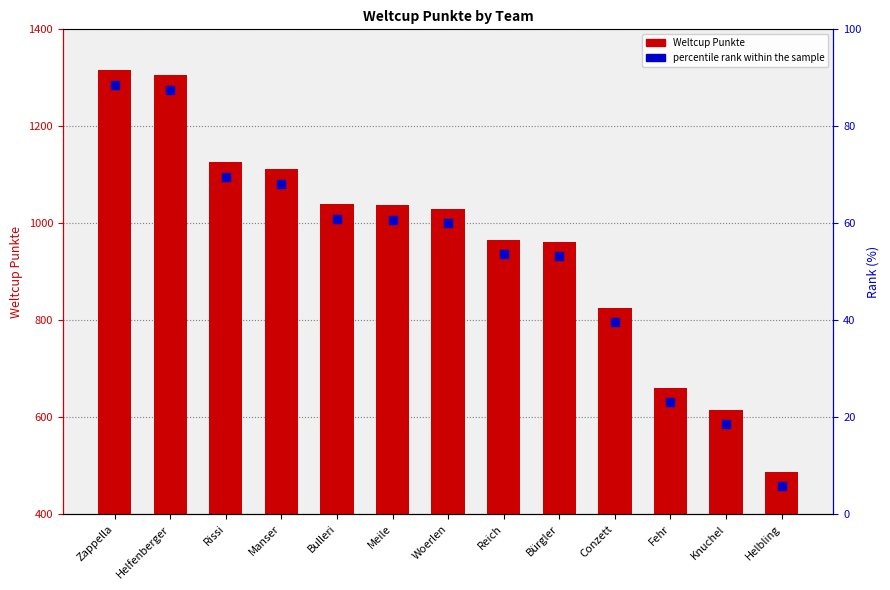

Is the value of percentile rank within the sample at Helbling greater than the value of Weltcup Punkte at Helfenberger?

No